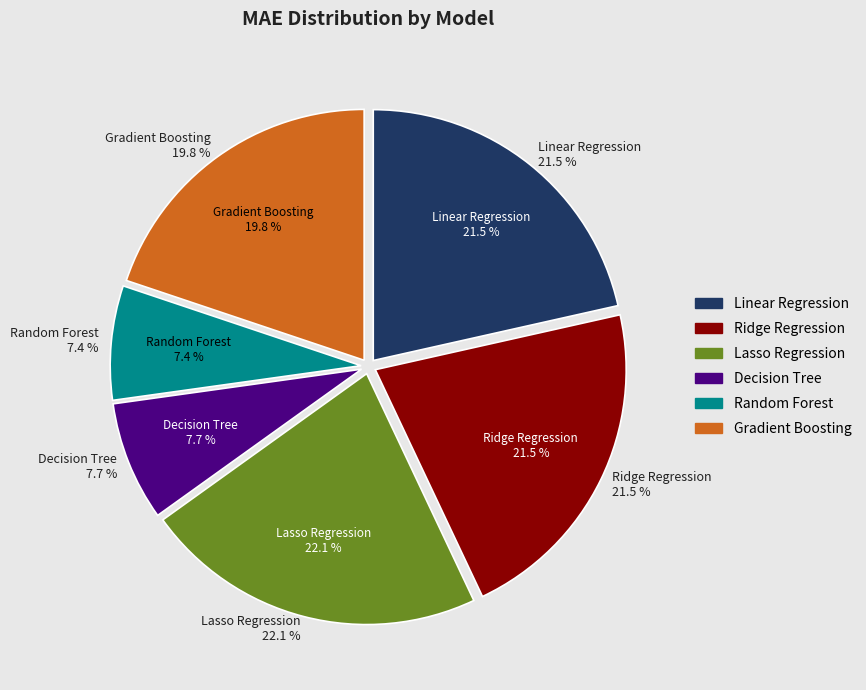

Is there any slice that represents more than half of the pie?

No